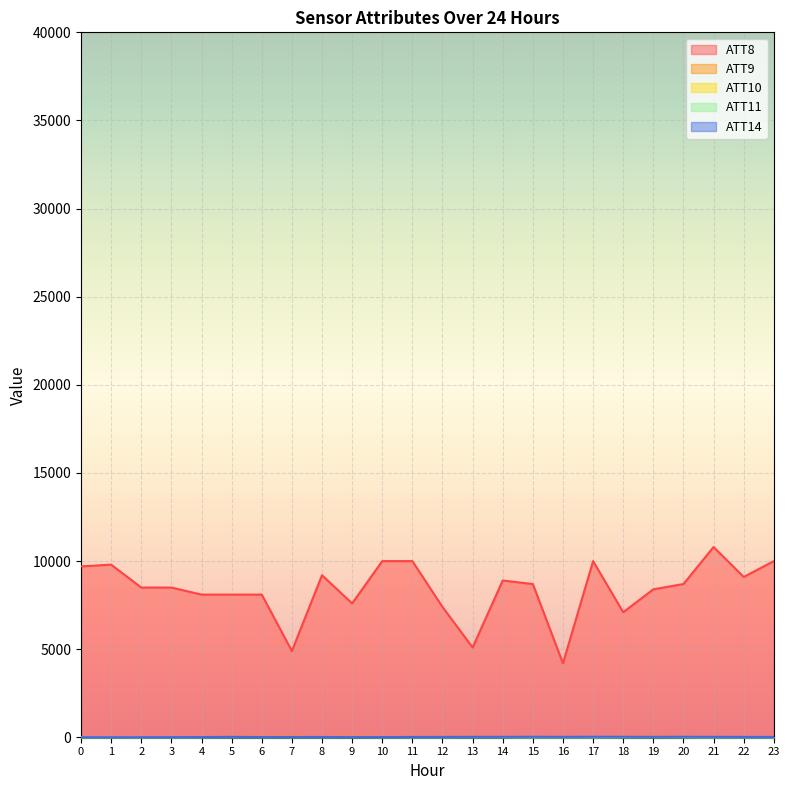

At which label is ATT11 closest to 4?

22